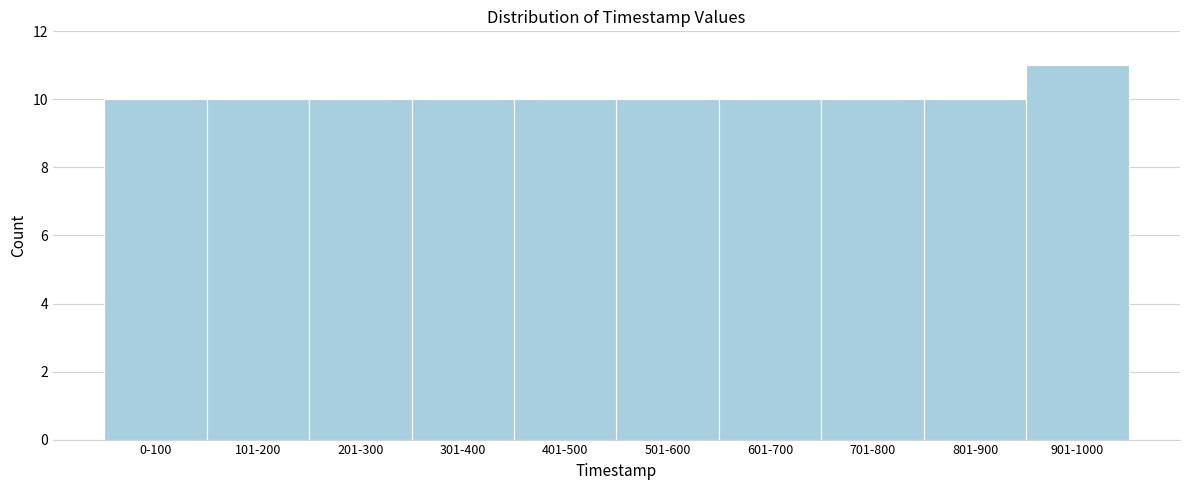

Reading right to left, list all the values displayed in this chart.

901-1000=11	801-900=10	701-800=10	601-700=10	501-600=10	401-500=10	301-400=10	201-300=10	101-200=10	0-100=10